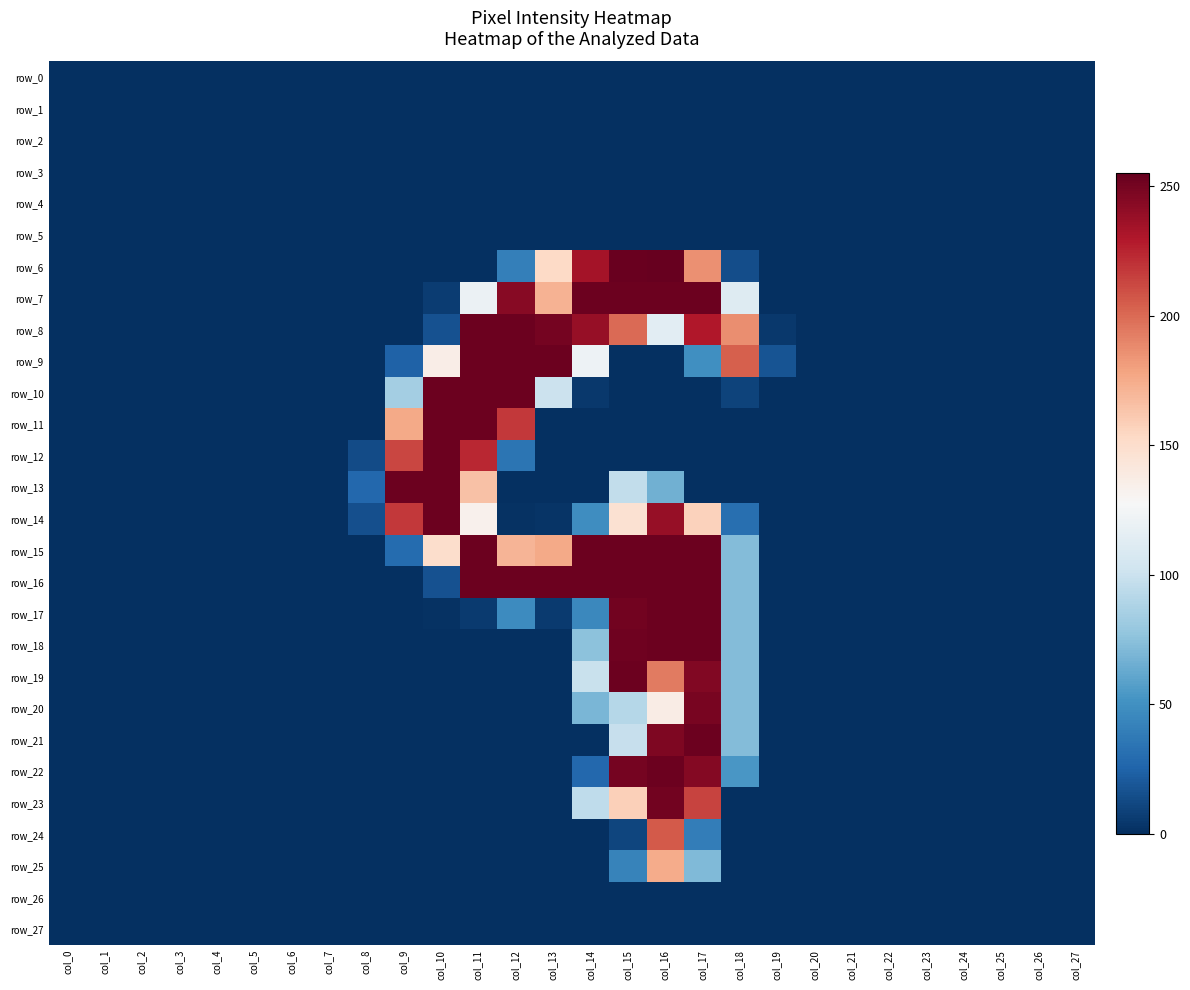

The row_1 series shows 0 at col_12. True or false?

True